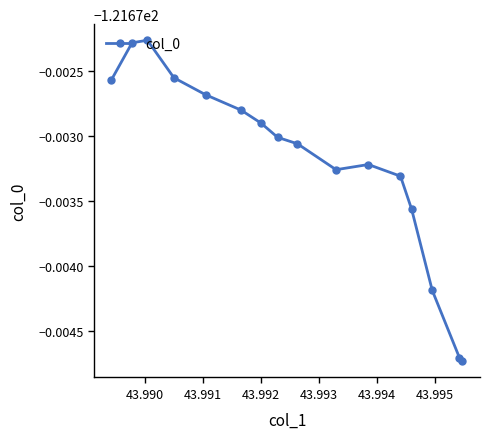

True or false: the data has more than 1 interior local peaks.

True